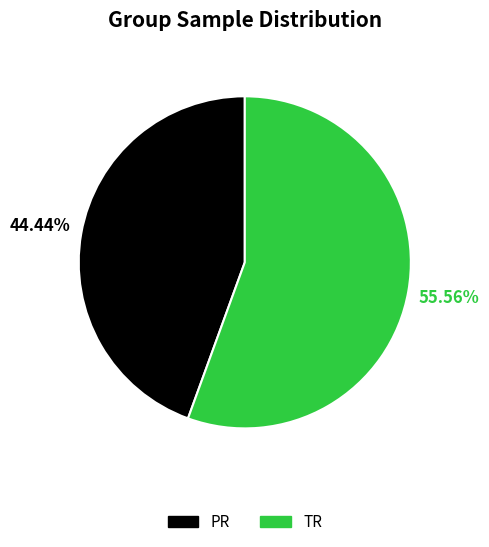

To the nearest percent, what percentage of the pie is TR?

56%